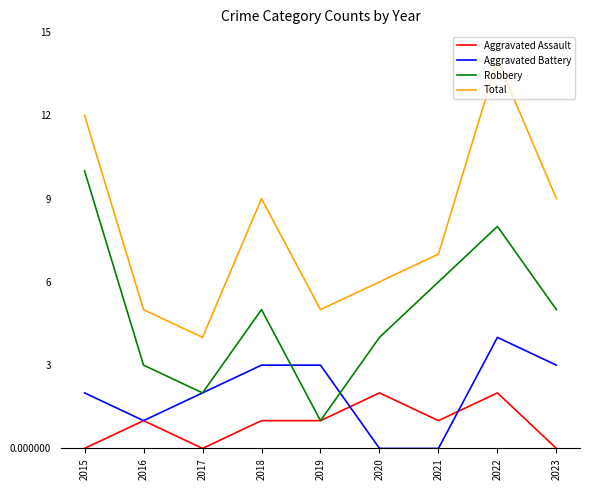

Which series has the largest total across all categories?

Total